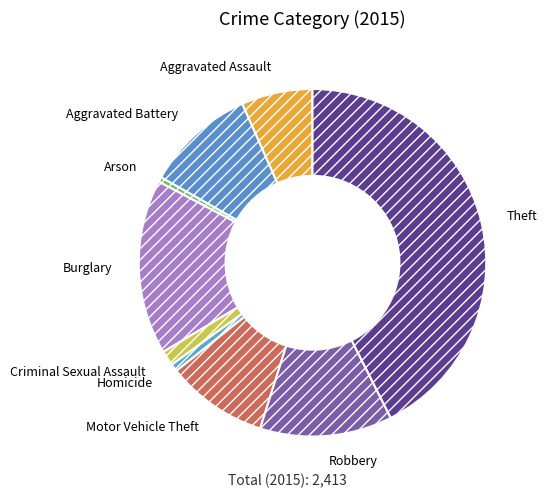

How many slices are in this pie chart?

9